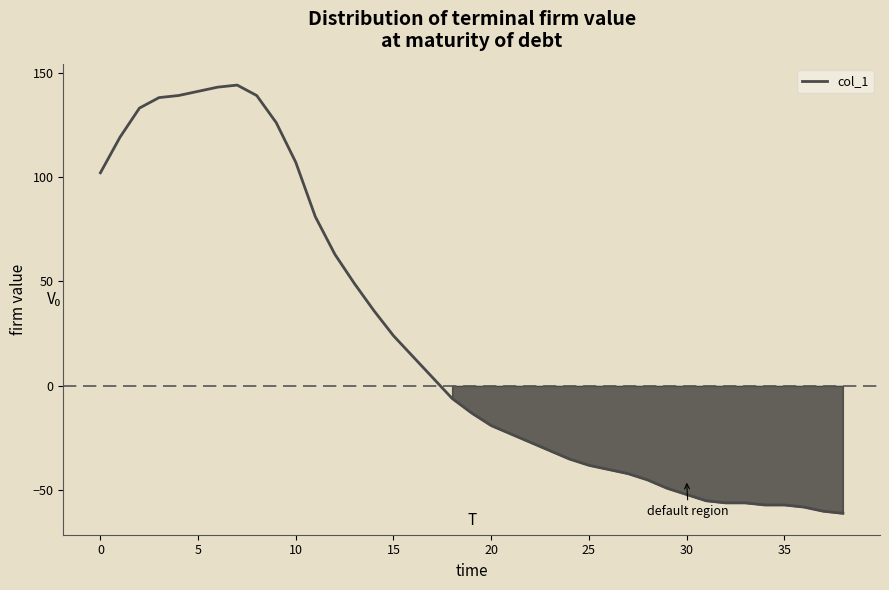

What is the average value?

21